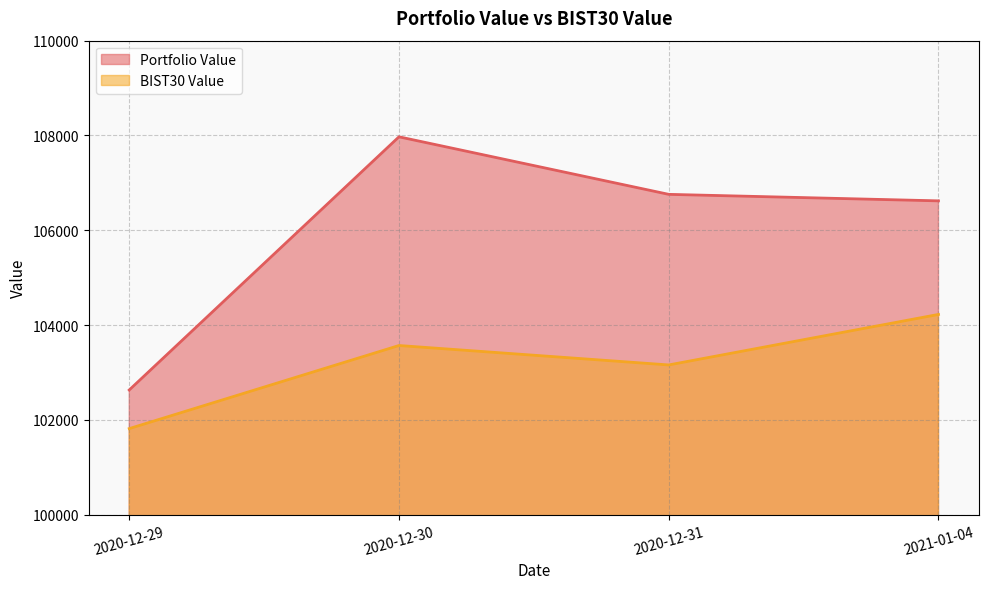

What is the difference between the Portfolio Value values at 2021-01-04 and 2020-12-31?

137.2